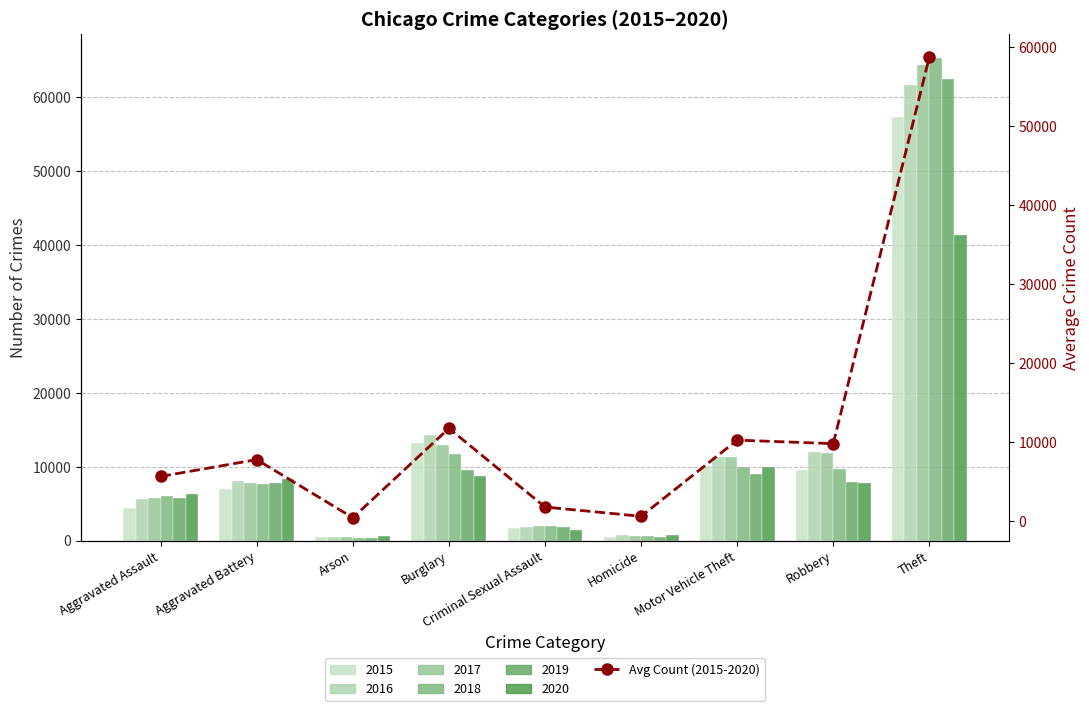

Are the bars horizontal?

No